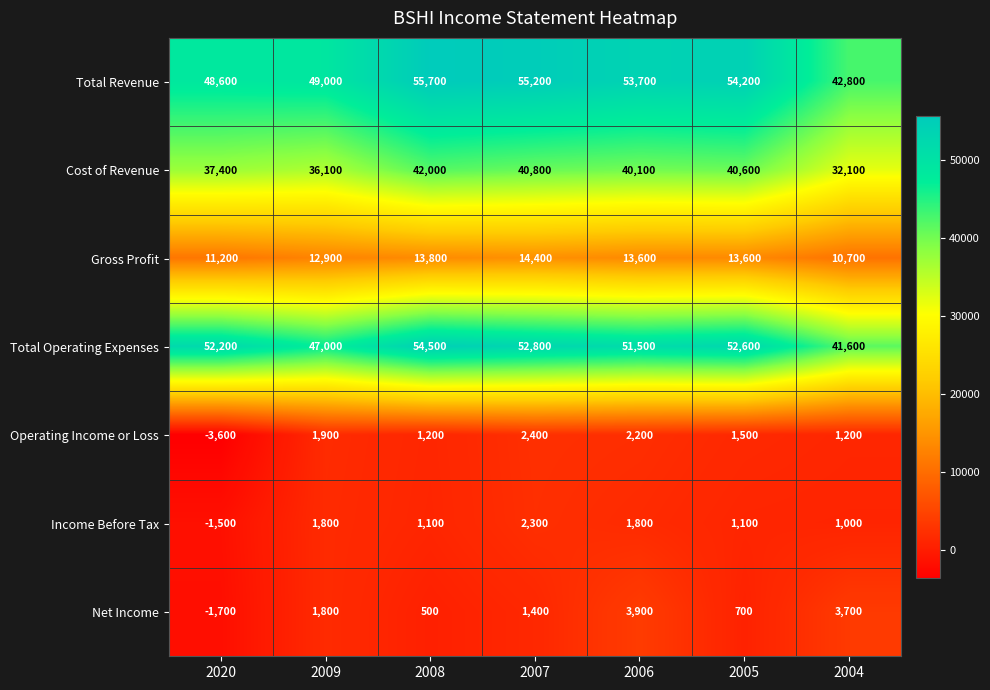

Where is Gross Profit nearest to the value 12550?

2009